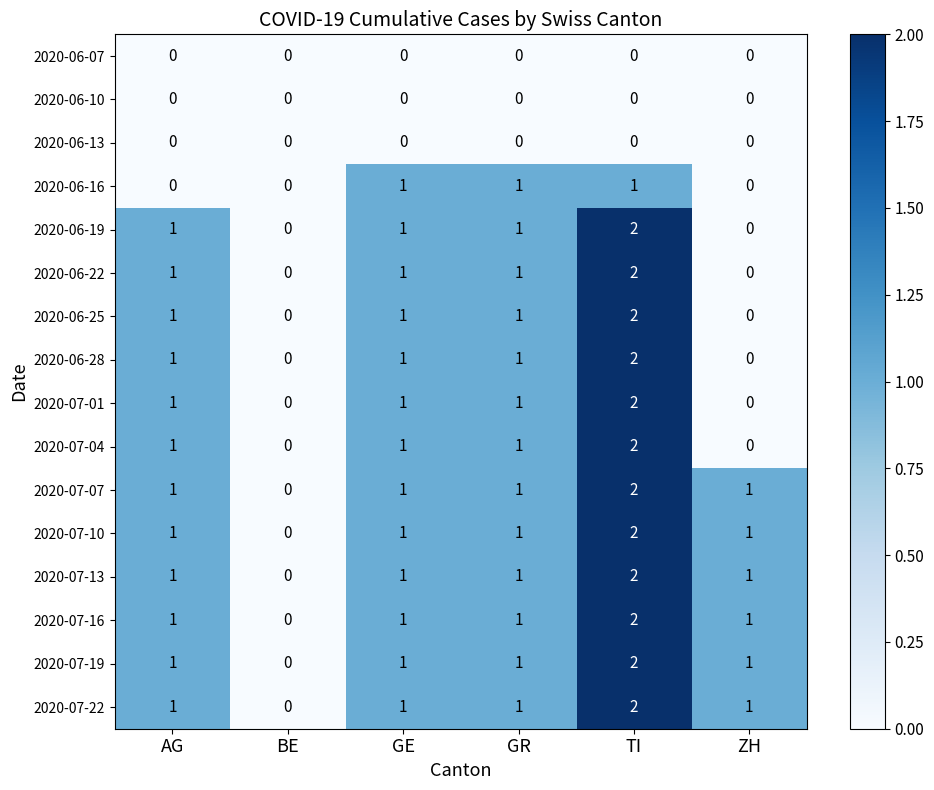

What is the sum of the 2020-06-19 values at TI and GR?

3